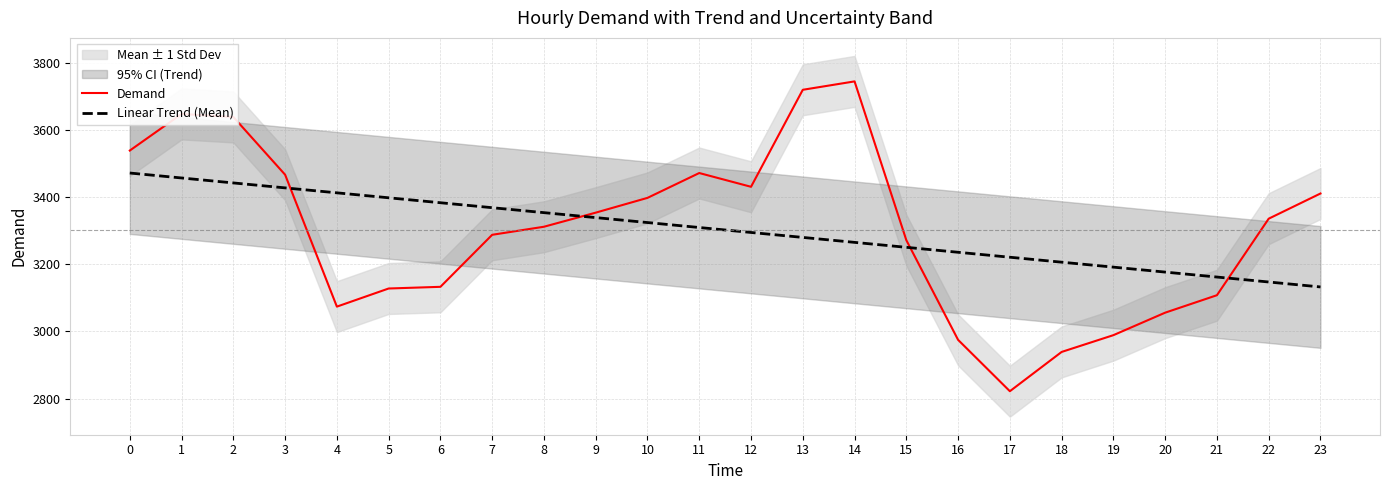

At 2, list the series in order from largest to smallest.

Demand, Linear Trend (Mean)